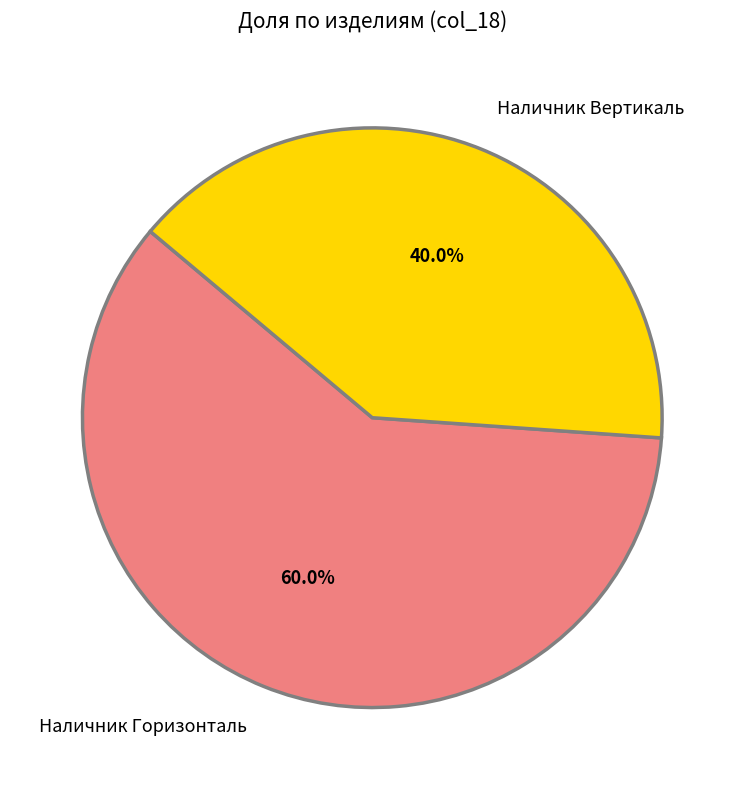

Does any single category account for the majority?

Yes